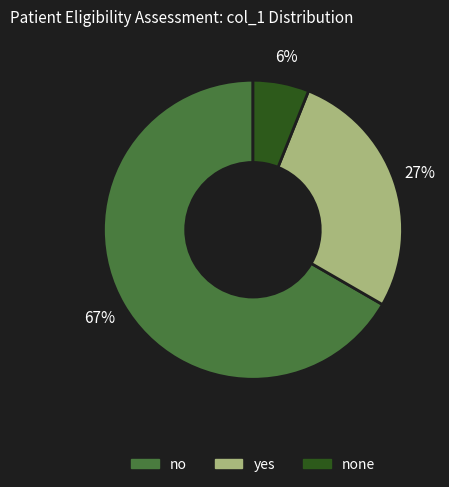

Is no the majority of the pie?

Yes